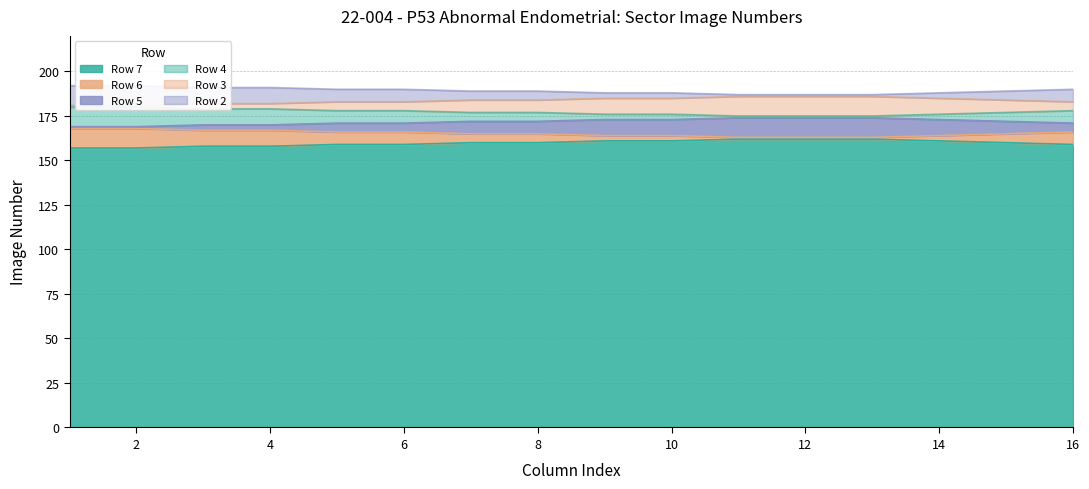

What is the value of the Row 5 point at the 3rd from the left?

170